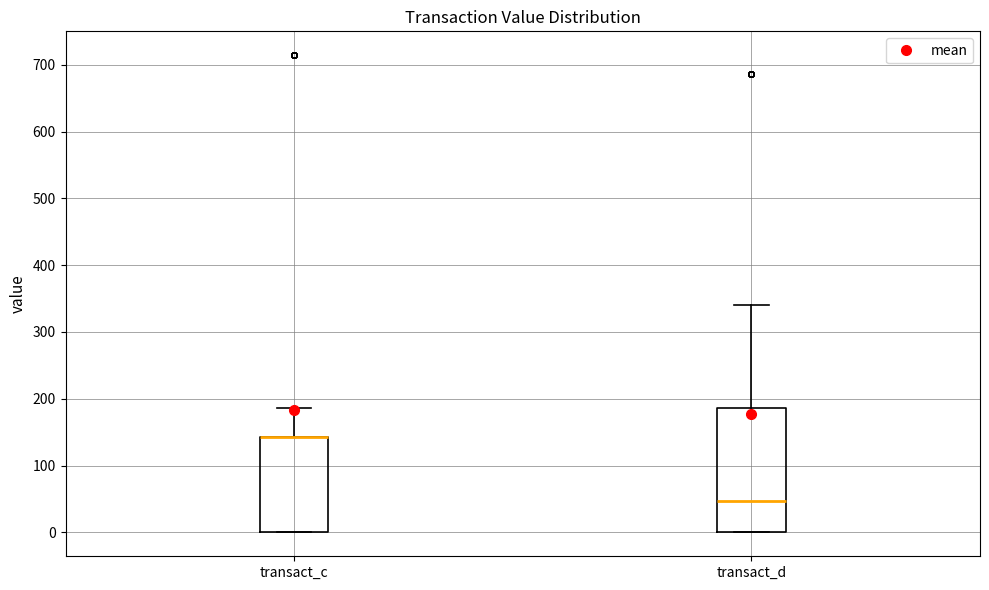

Reading left to right, transcribe this box plot: for each box, give where its median line is, the range the box spans, and where its two whiskers end, as read against the y-axis. The values are not printed on the chart, so give them approximately, as read against the axis.

transact_c: median 140 (drawn on the box's upper edge), box 0 to 140, whiskers 0 to 190
transact_d: median 50, box 0 to 190, whiskers 0 to 340